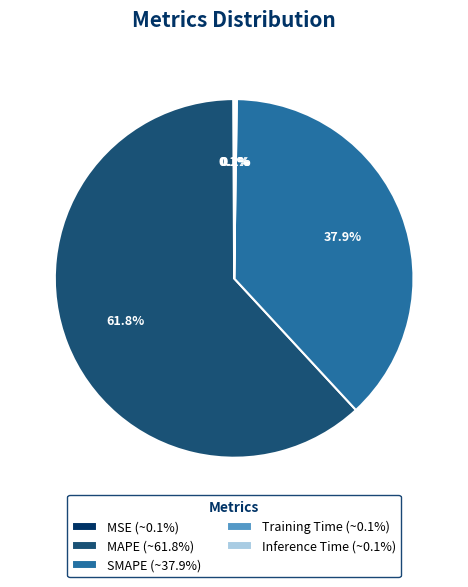

What portion of the pie excludes SMAPE (~37.9%)?

62.1%